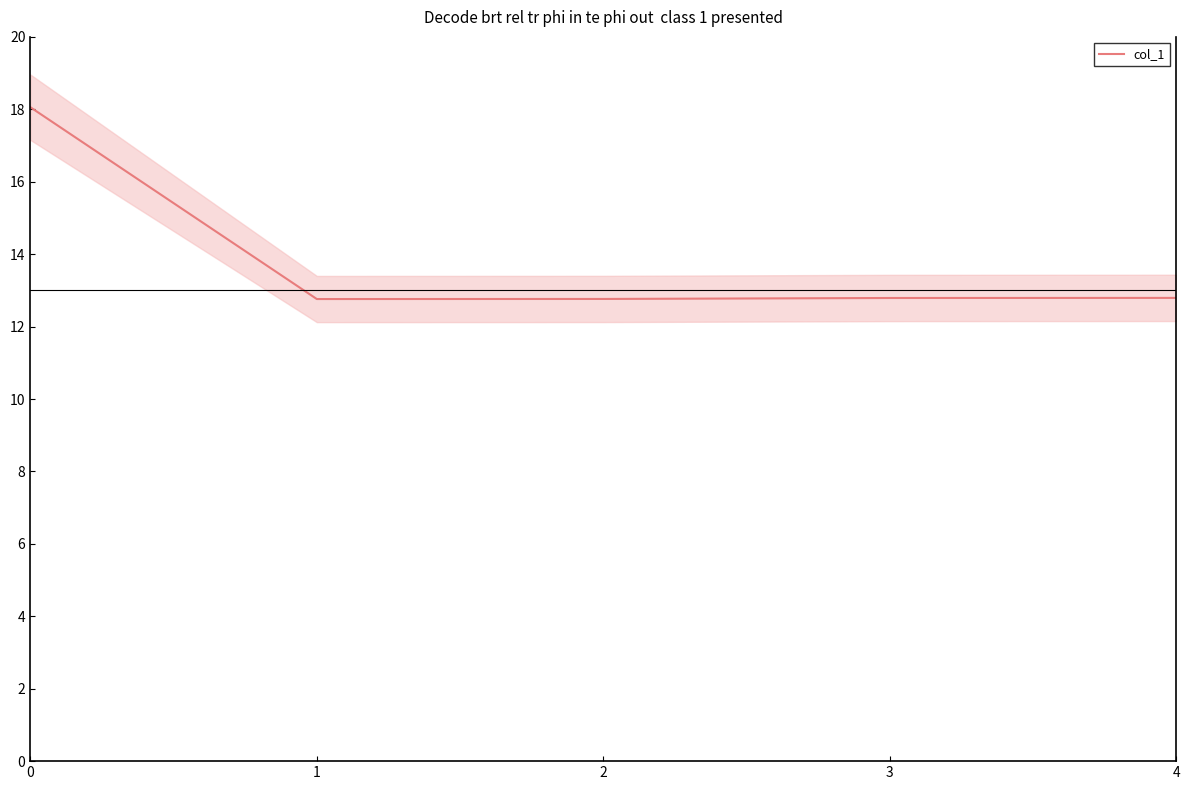

True or false: col_1 has a value of 17.5 at 4.

False